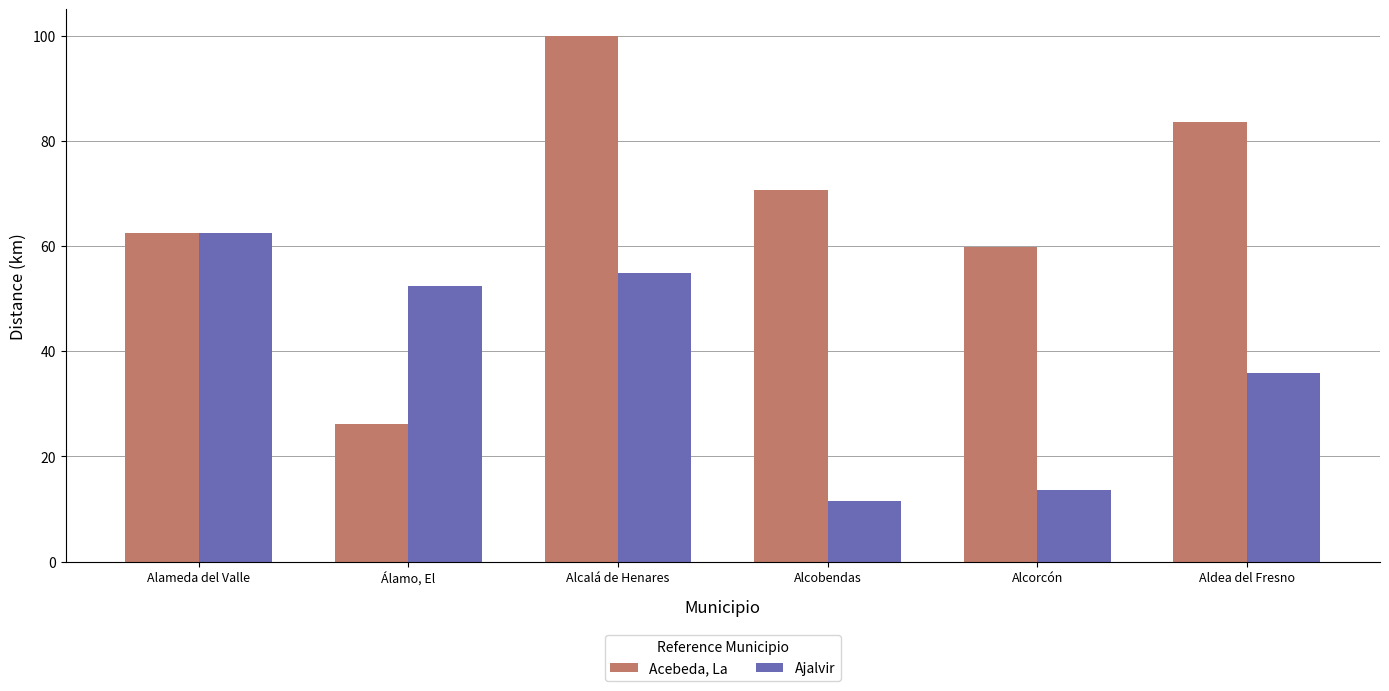

Which series has the largest range (max minus min)?

Acebeda, La